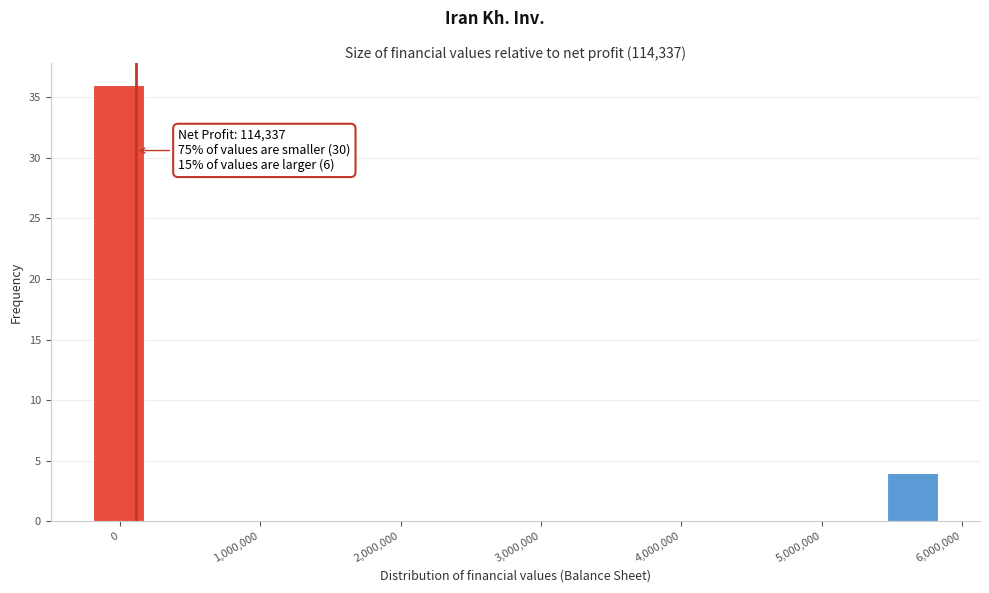

Over which range of the x-axis is the bar tallest?

-200000 to 200000